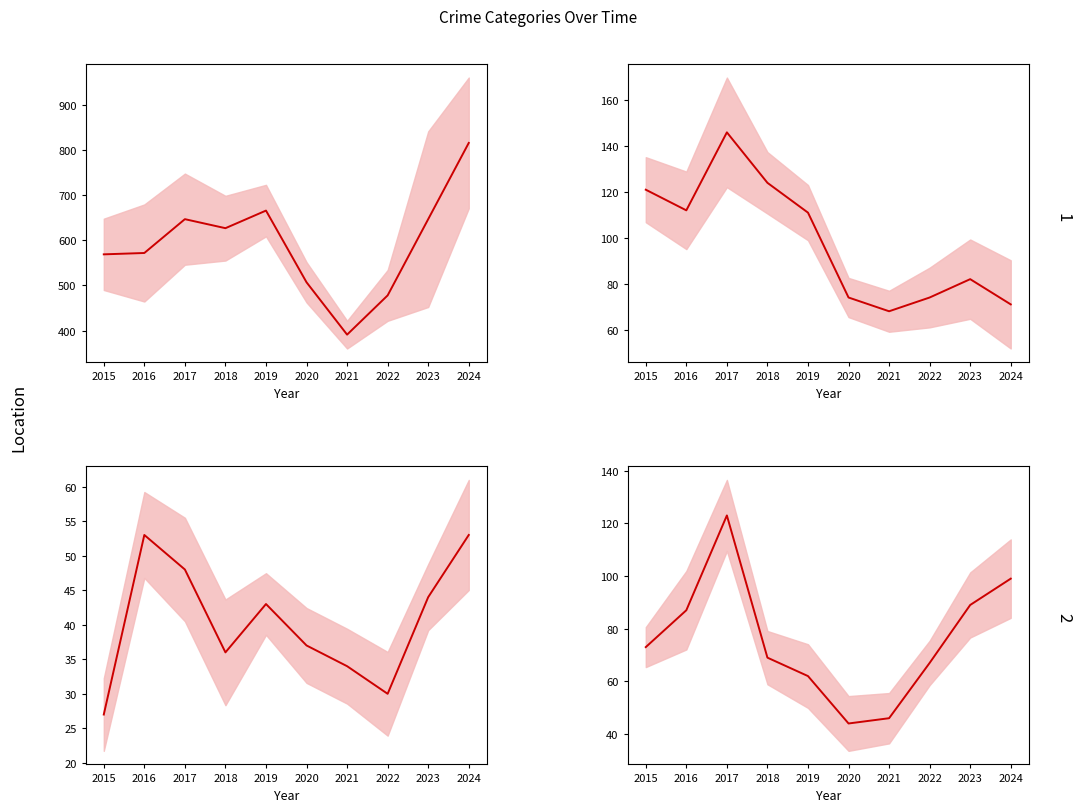

Is it true that Theft equals 391 at 2021?

True